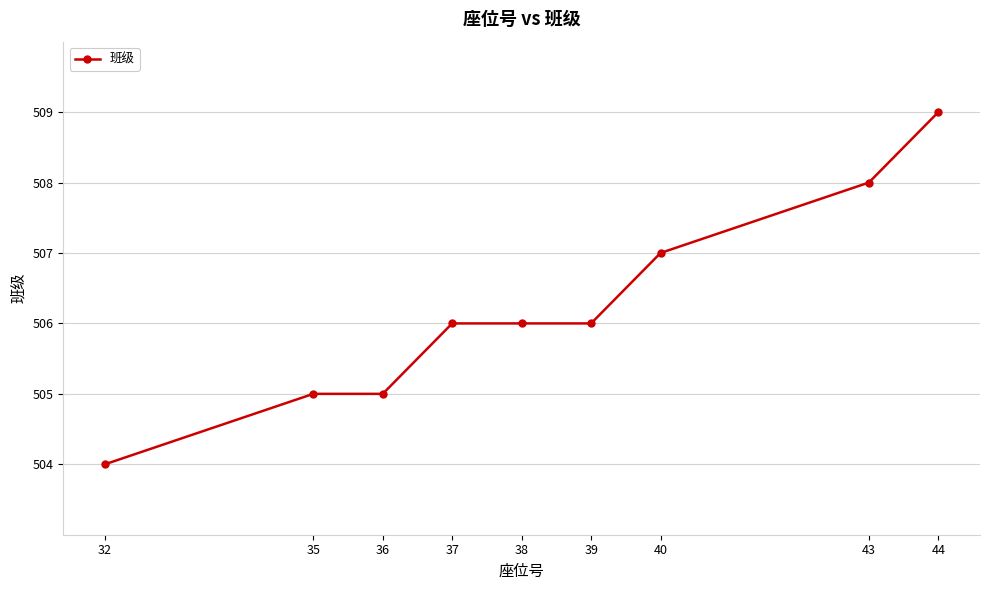

What is the value of the 4th point from the left?

506